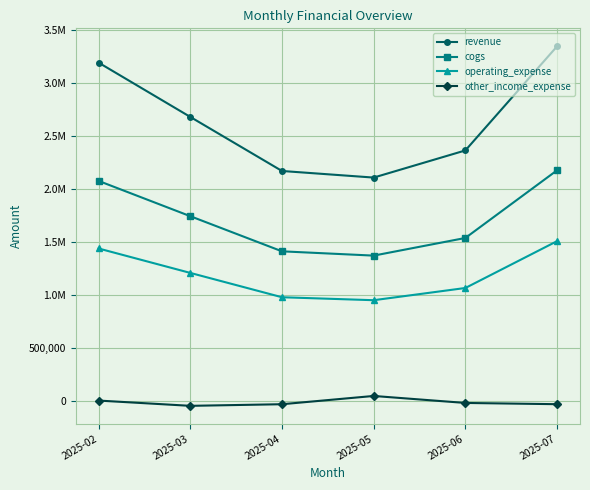

Is it true that other_income_expense equals -22689.5 at 2025-06?

True